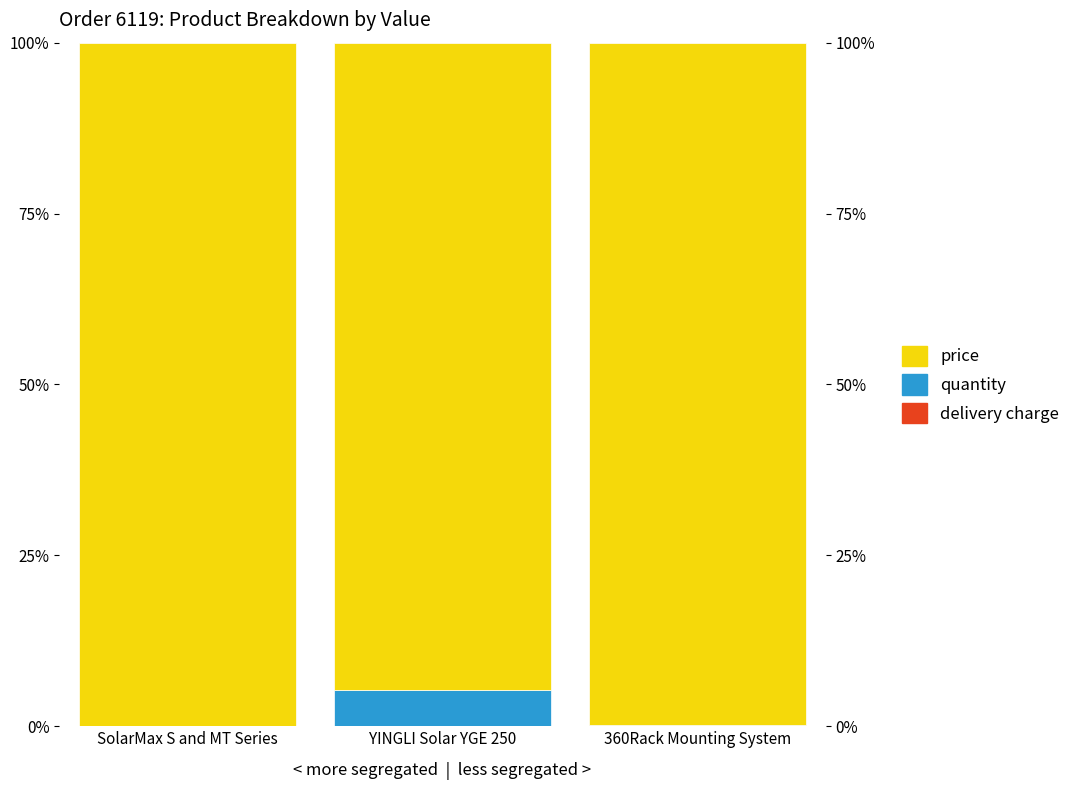

Does the chart contain any negative values?

No